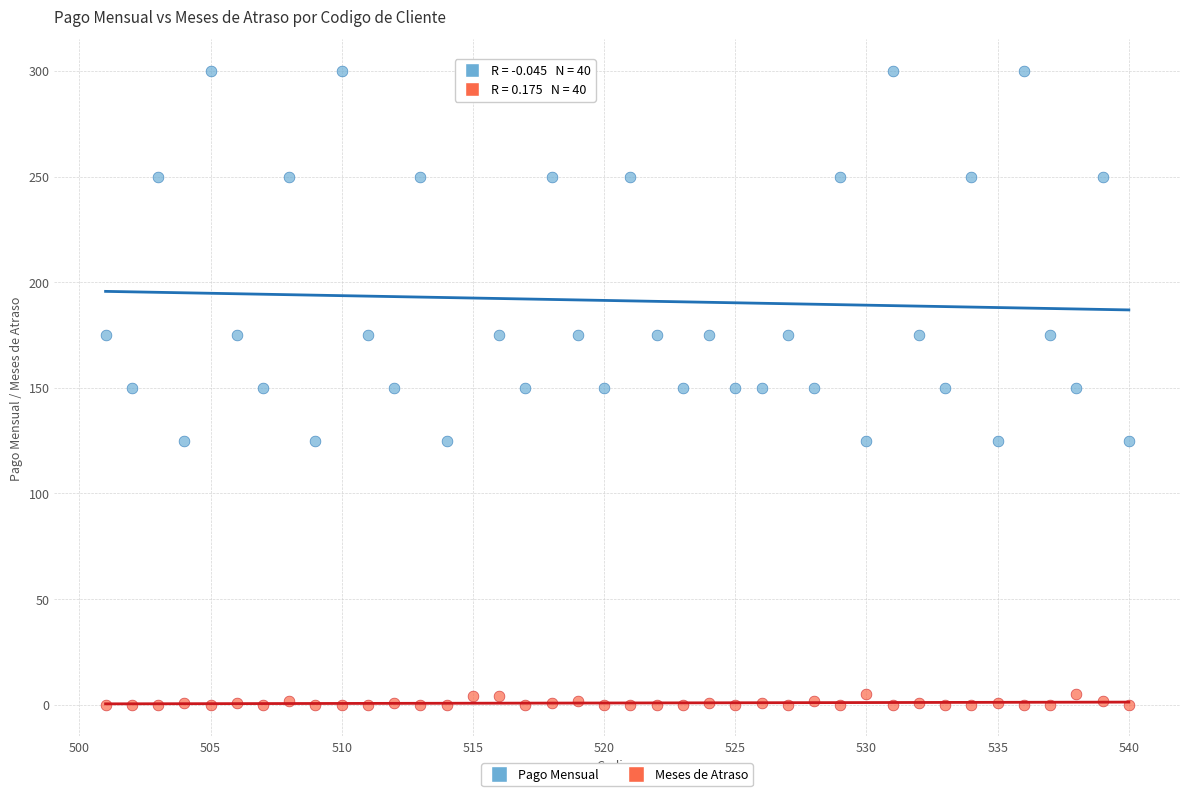

Across all data points, what is the range of X values (max minus min)?

39